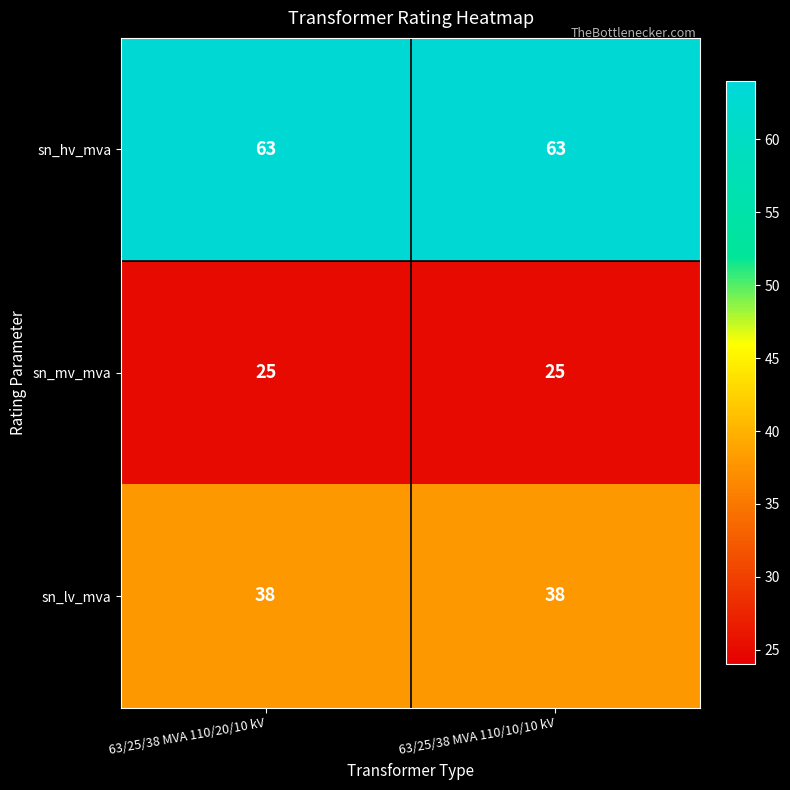

What is the approximate value of sn_mv_mva at 63/25/38 MVA 110/20/10 kV?

25